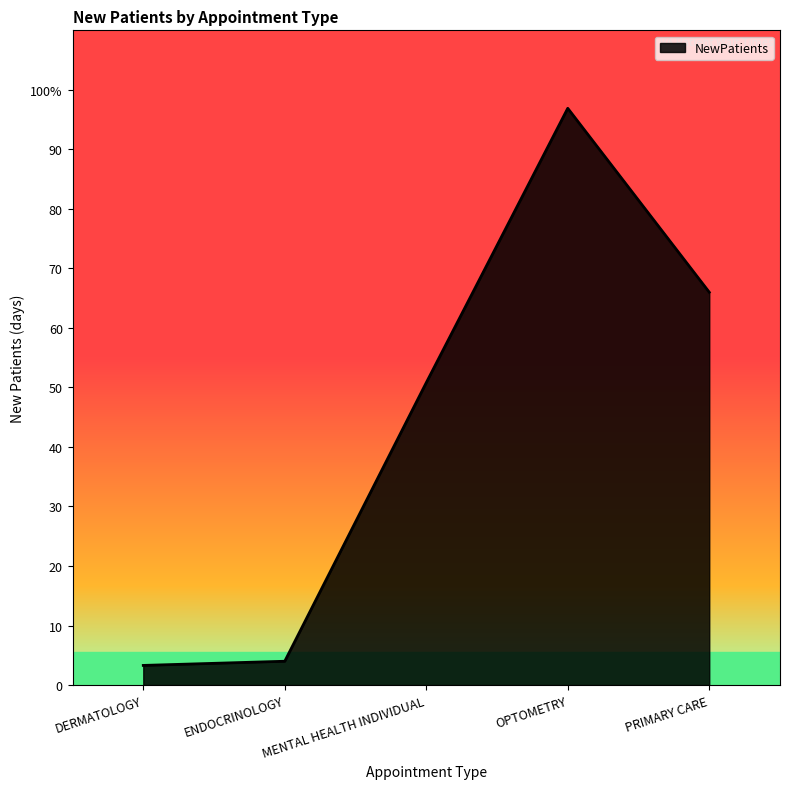

Reading left to right, transcribe all the data shown in this chart.

DERMATOLOGY=3.3	ENDOCRINOLOGY=4.0	MENTAL HEALTH INDIVIDUAL=50.8	OPTOMETRY=96.9	PRIMARY CARE=66.0